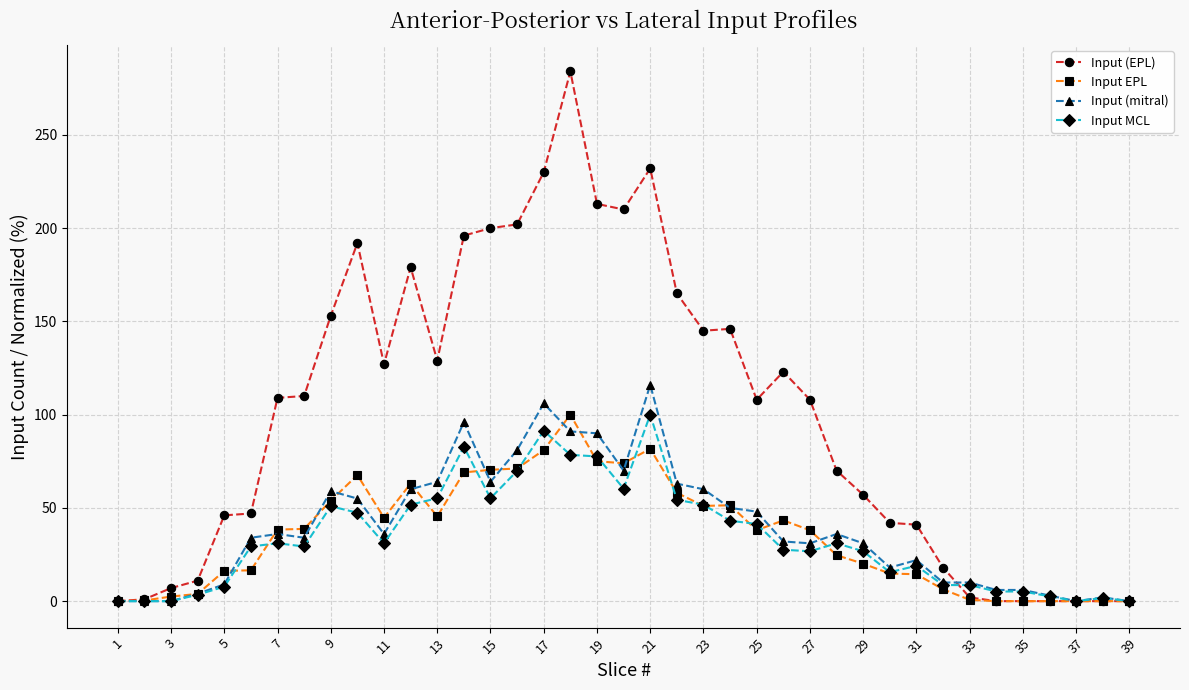

Which series has the largest range (max minus min)?

Input (EPL)